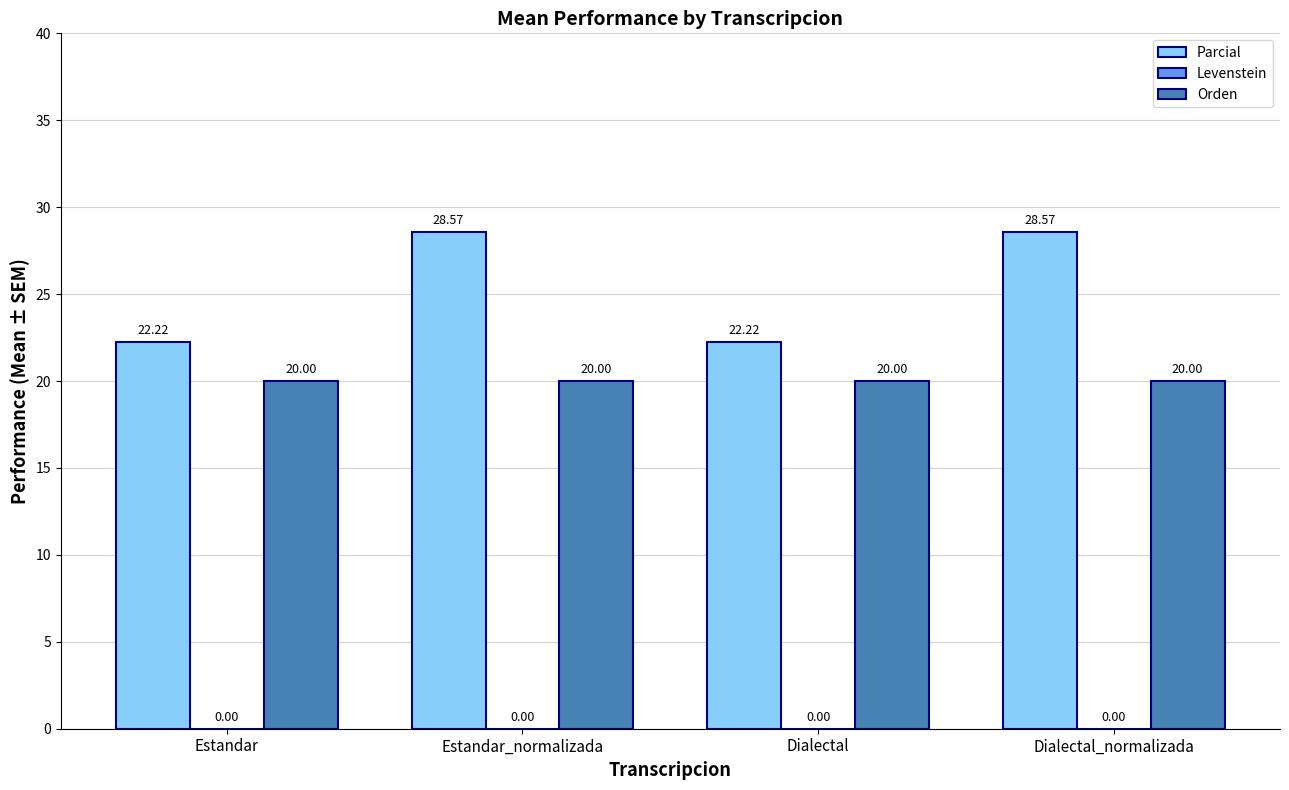

Rank the series by their average value, from lowest to highest.

Orden, Parcial